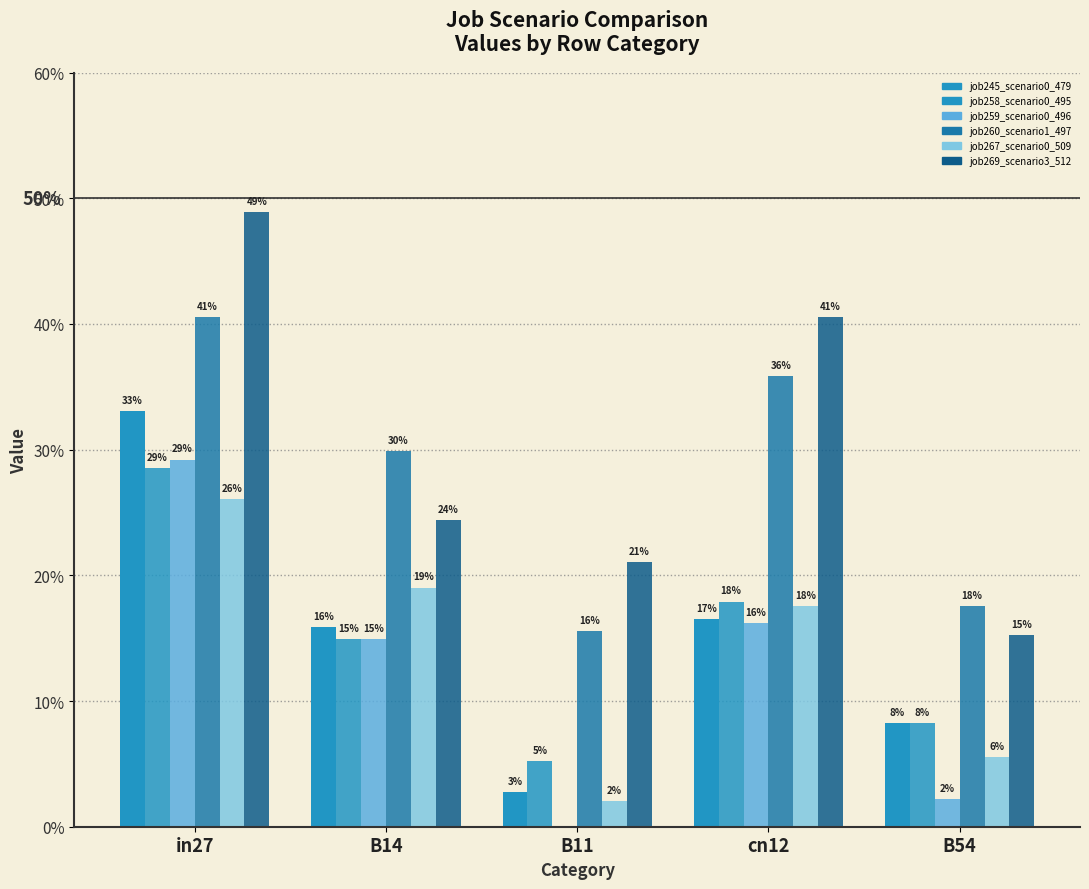

What position from the right is B14?

4